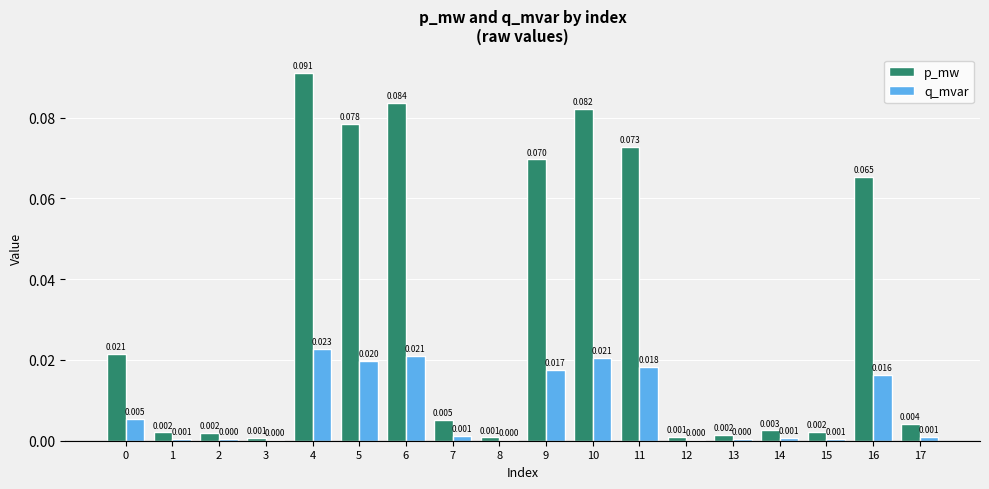

Does the chart contain stacked bars?

No